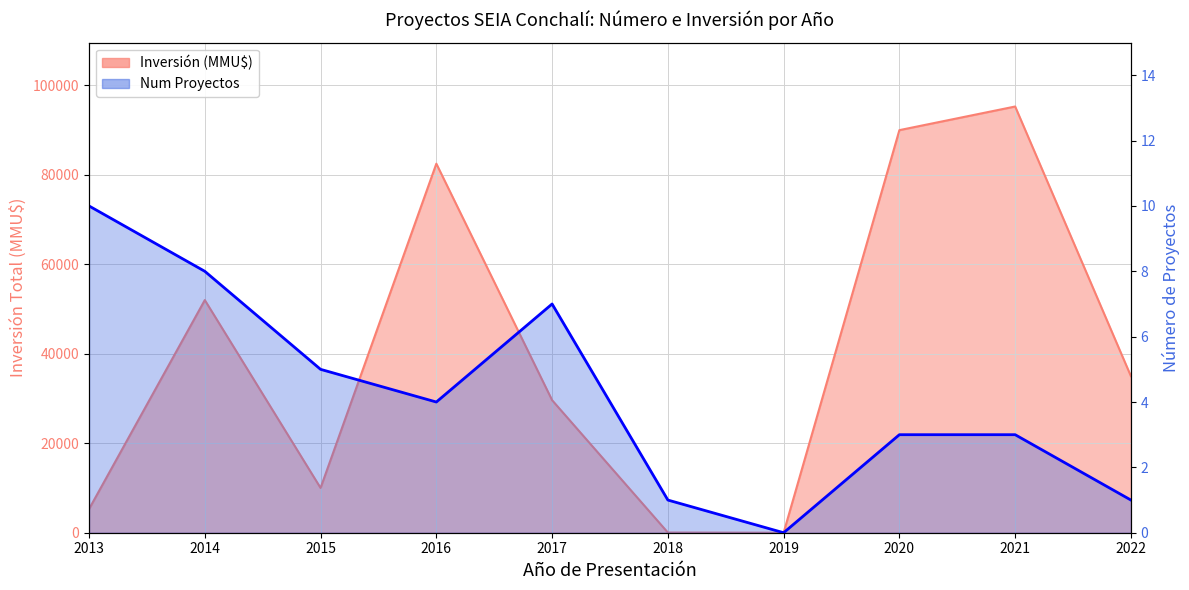

Which category has the highest value across all series?

2013